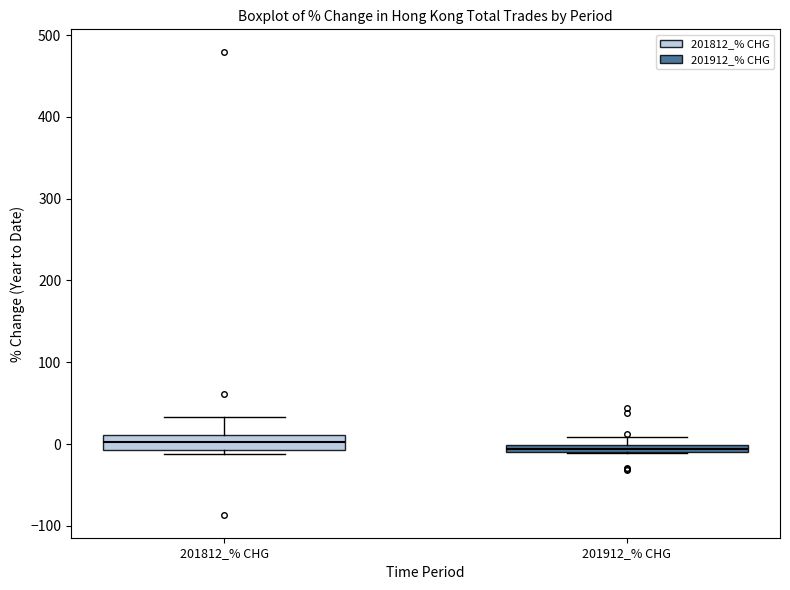

Where is the lower edge of the box for 201912_% CHG on the y-axis? The values are not printed on the chart, so give them approximately, as read against the axis.

-10